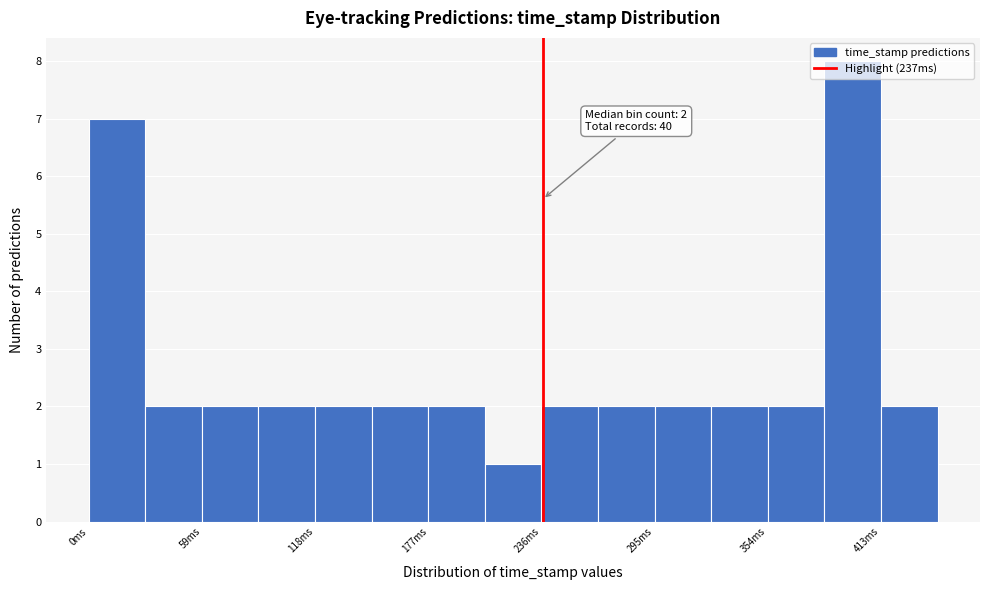

Read against the x-axis, roughly where is the centre of the tallest bar?

400